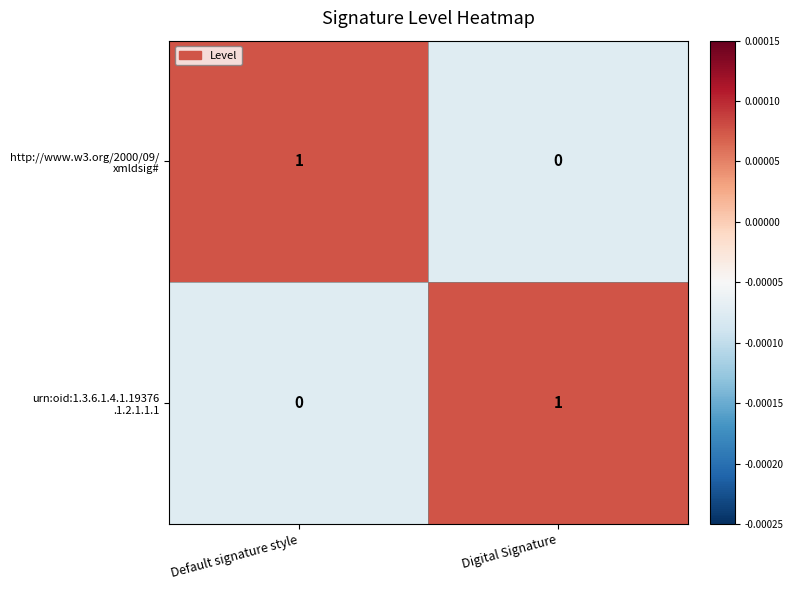

At which category is the sum across all series the highest?

Default signature style